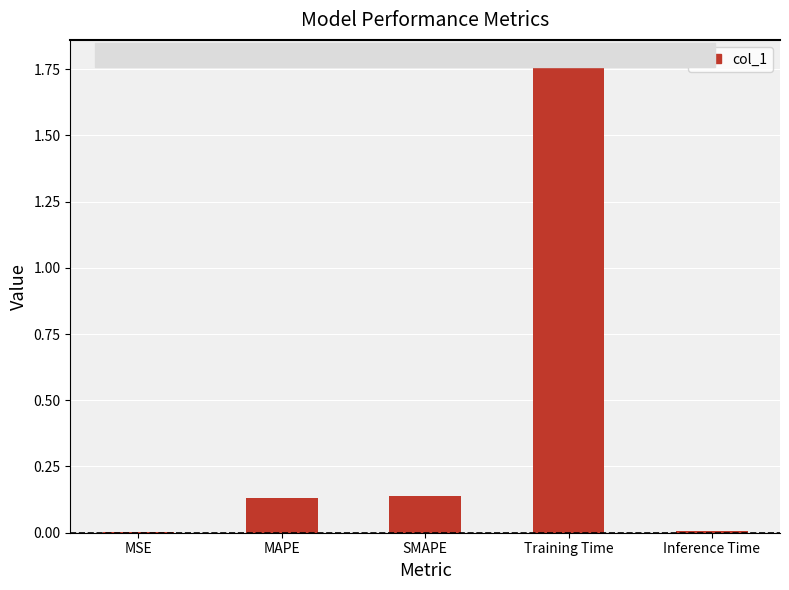

What is the sum of all values?

2.0